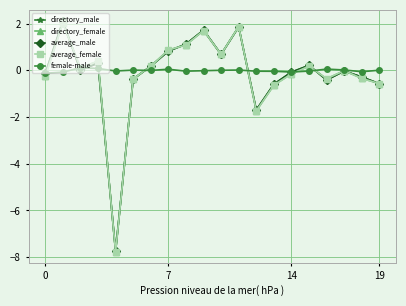

True or false: female-male has more than 1 points higher than both neighbors.

True